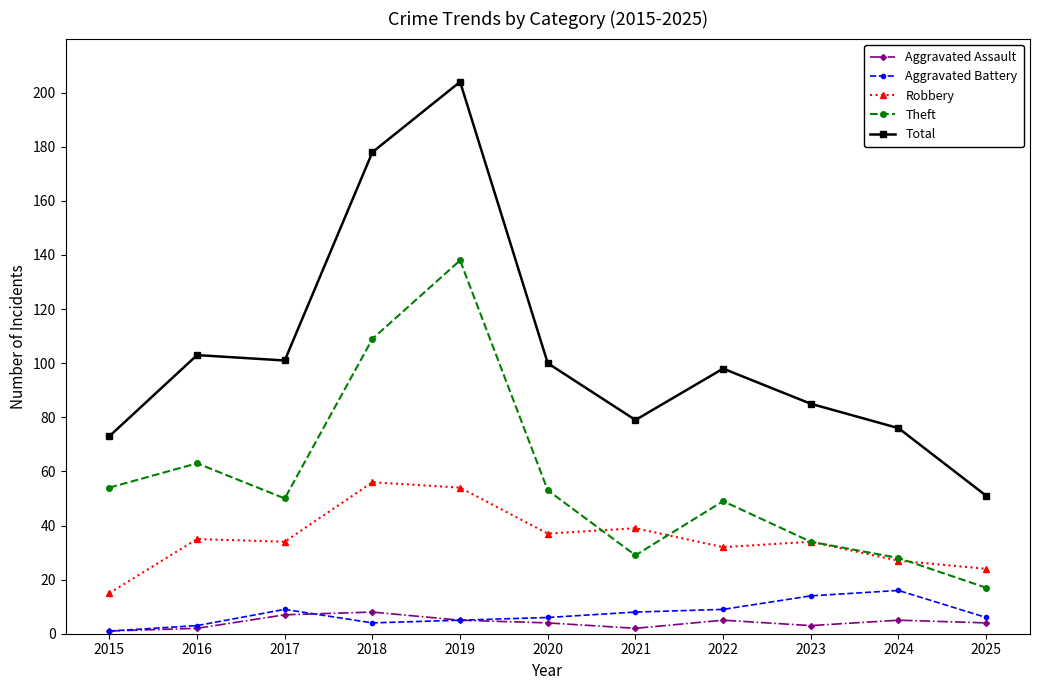

Which series has the largest range (max minus min)?

Total